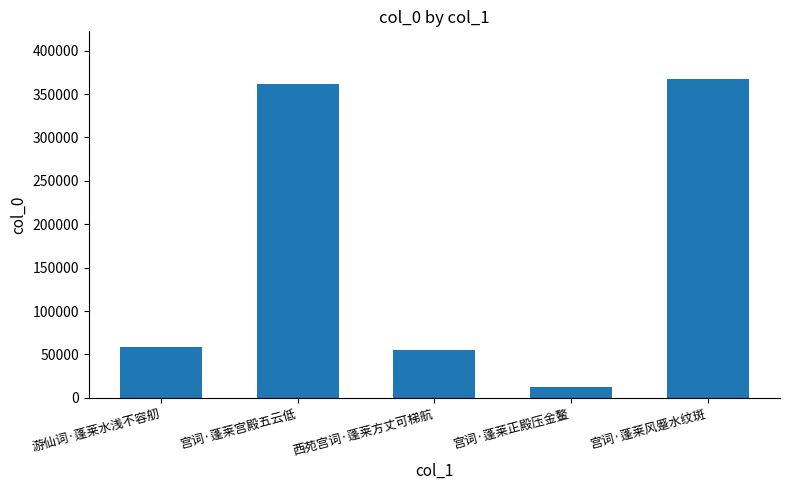

What is the difference between the maximum and minimum values?

354493